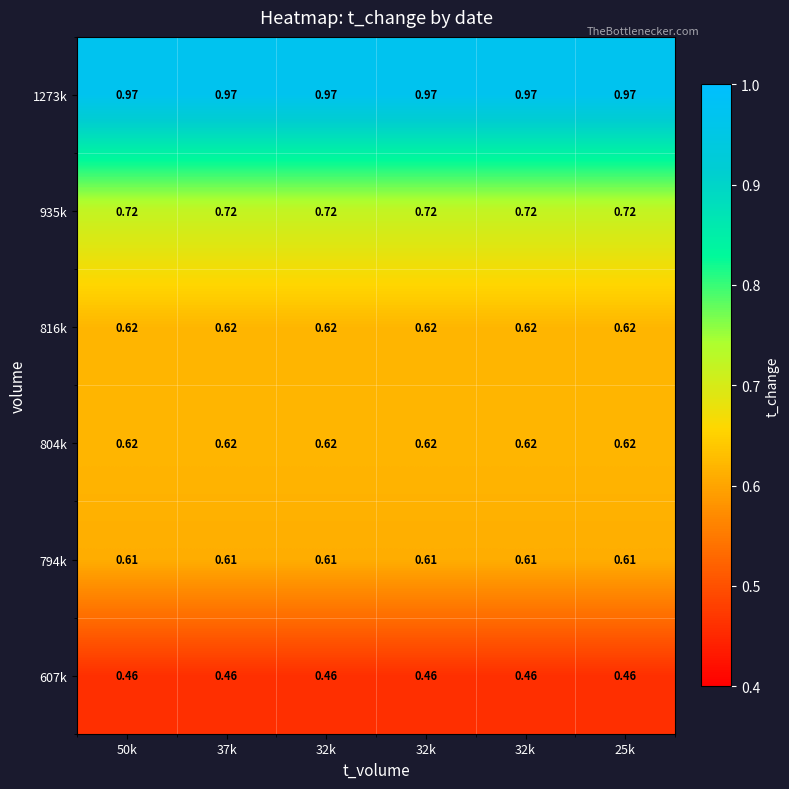

Reading right to left, extract all data points from this chart.

1273k: 25k=1.0	32k=1.0	32k=1.0	32k=1.0	37k=1.0	50k=1.0
935k: 25k=0.7	32k=0.7	32k=0.7	32k=0.7	37k=0.7	50k=0.7
816k: 25k=0.6	32k=0.6	32k=0.6	32k=0.6	37k=0.6	50k=0.6
804k: 25k=0.6	32k=0.6	32k=0.6	32k=0.6	37k=0.6	50k=0.6
794k: 25k=0.6	32k=0.6	32k=0.6	32k=0.6	37k=0.6	50k=0.6
607k: 25k=0.5	32k=0.5	32k=0.5	32k=0.5	37k=0.5	50k=0.5